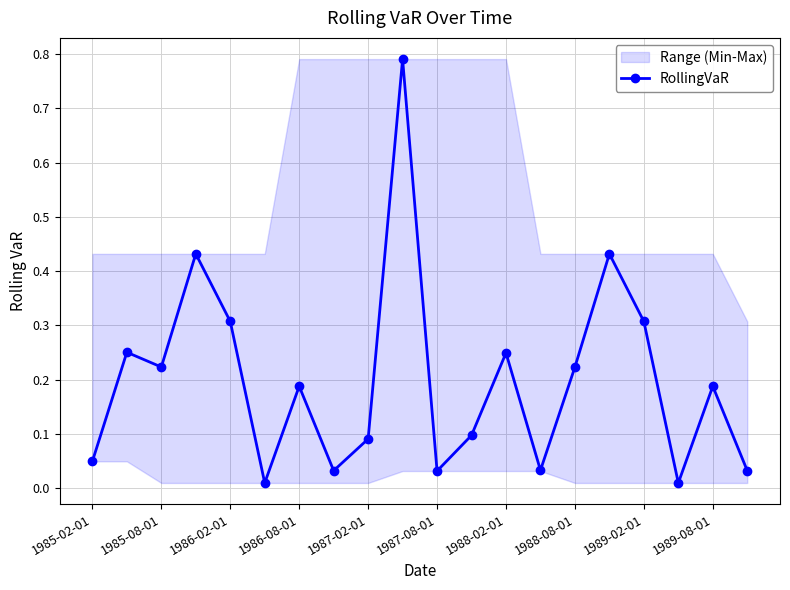

At which category does RollingVaR reach its first local valley?

1985-08-01